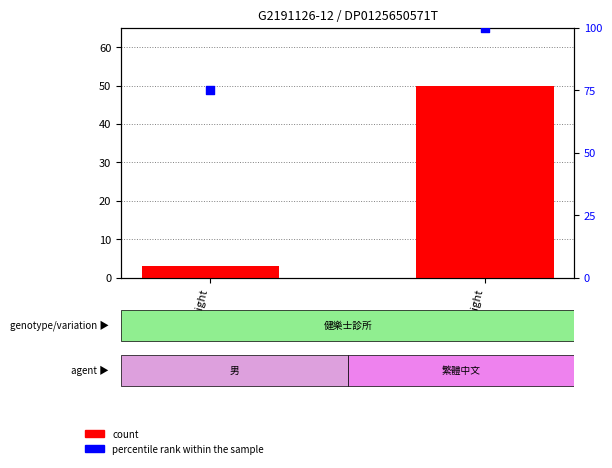

Which series has the largest total across all categories?

percentile rank within the sample